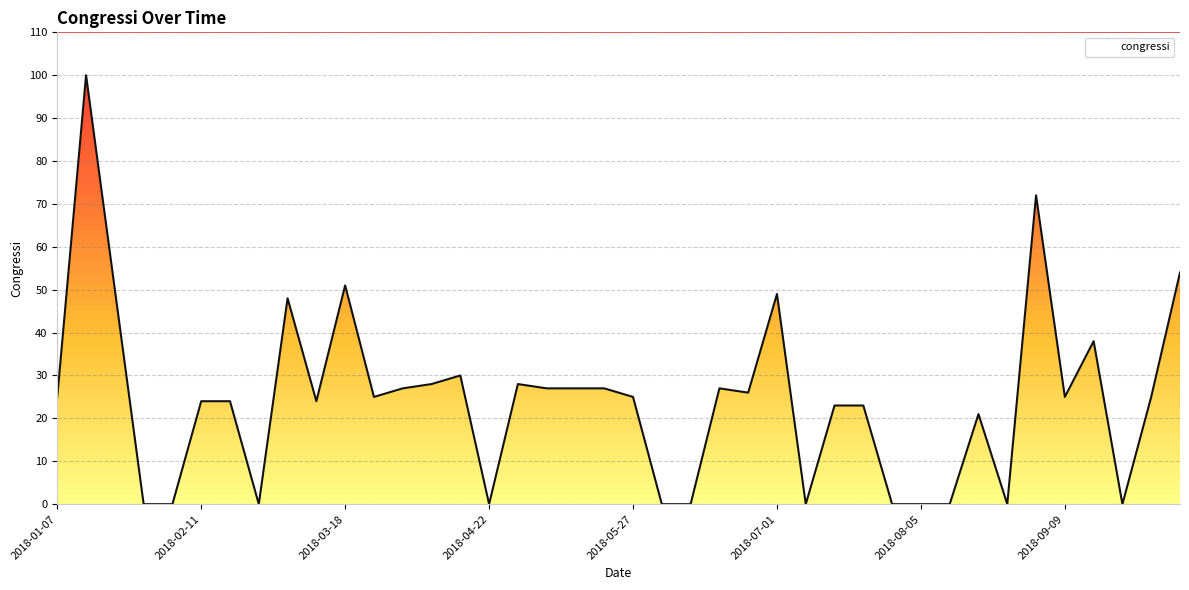

What is the value of the 24th point from the left?

27